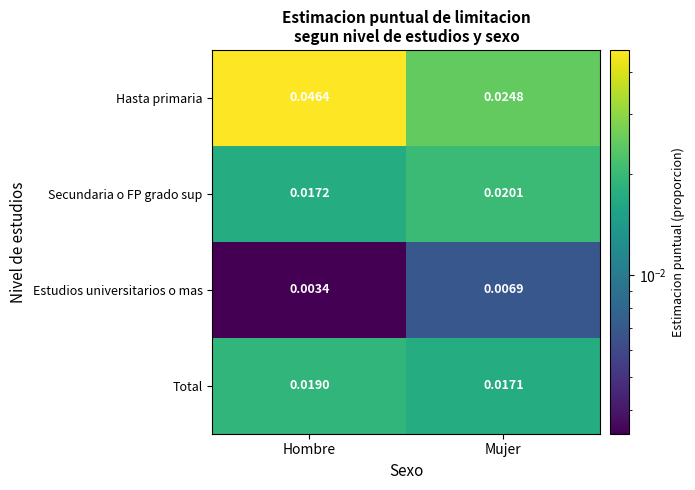

At Mujer, list the series in order from smallest to largest.

Estudios universitarios o mas, Total, Secundaria o FP grado sup, Hasta primaria